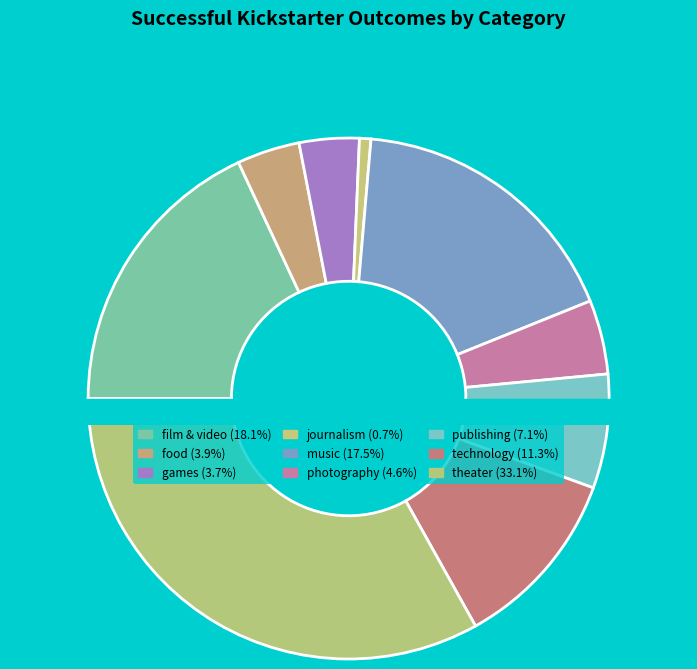

Count the number of slices in the pie.

9